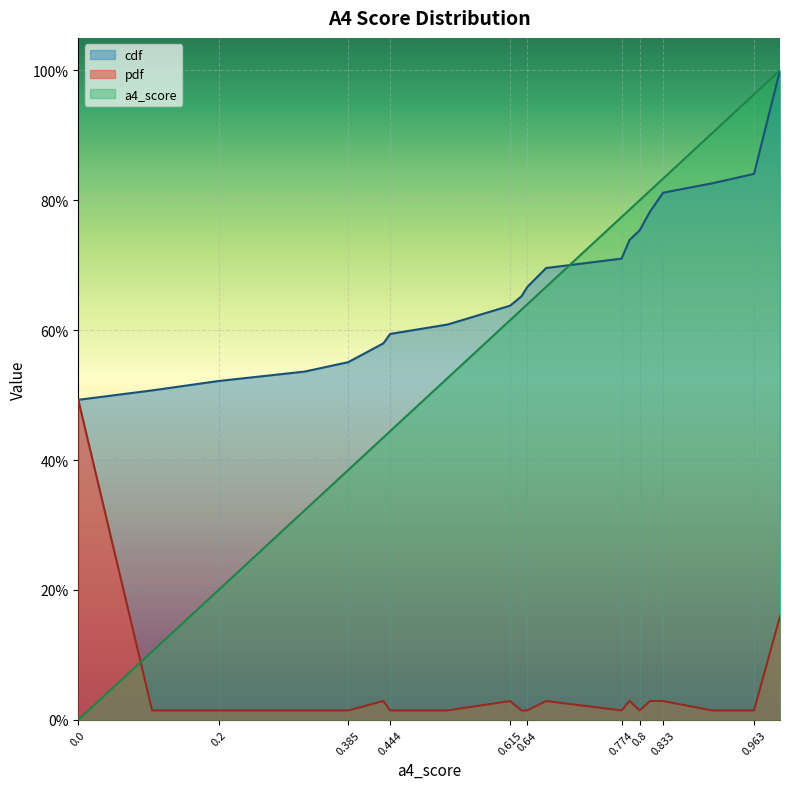

True or false: pdf and a4_score intersect in this chart.

True